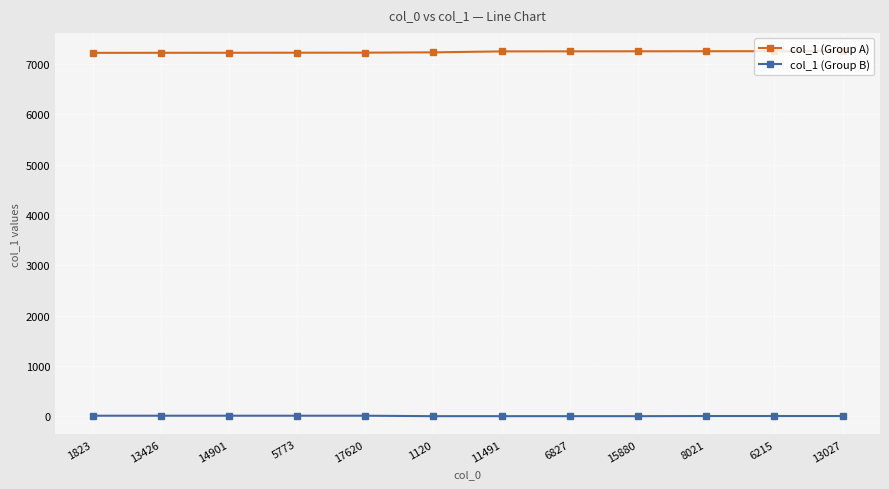

Where does the col_1 (Group B) series first go above 8?

1823